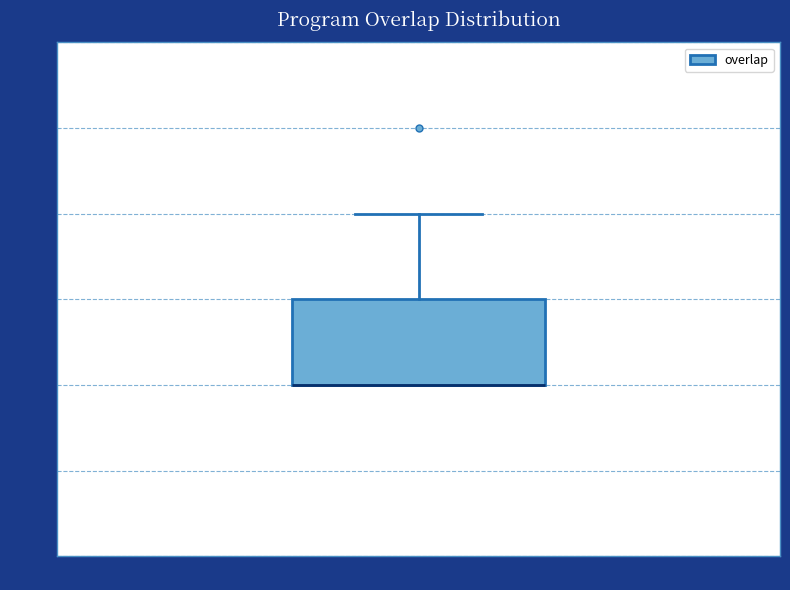

Where does the upper whisker of the box for overlap end on the y-axis? The values are not printed on the chart, so give them approximately, as read against the axis.

16